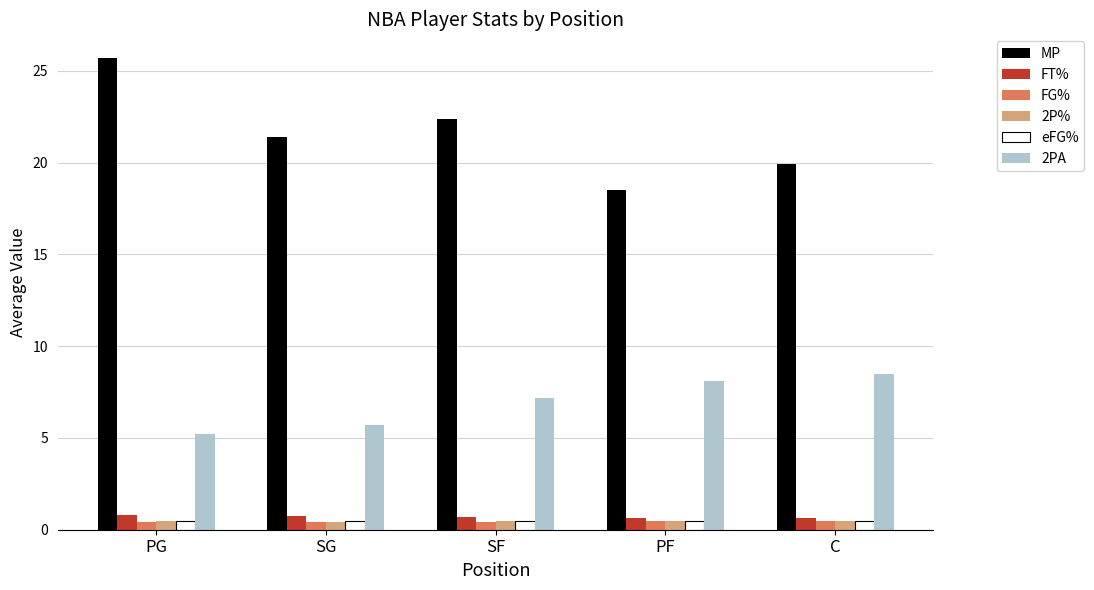

What is the value of the 2PA bar at the 5th from the left?

8.5